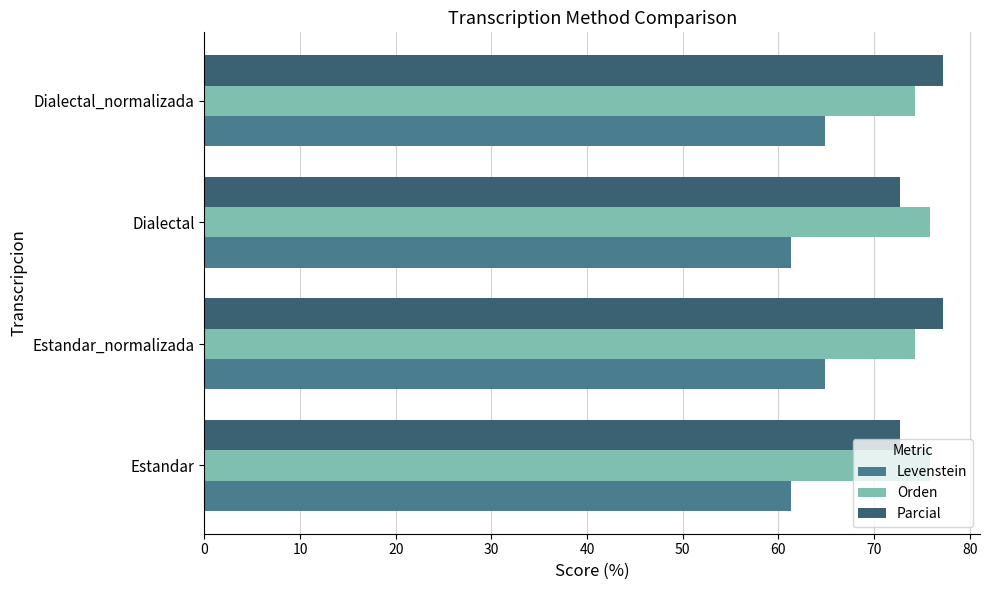

What is the difference between the highest and lowest values at Estandar_normalizada?

12.3